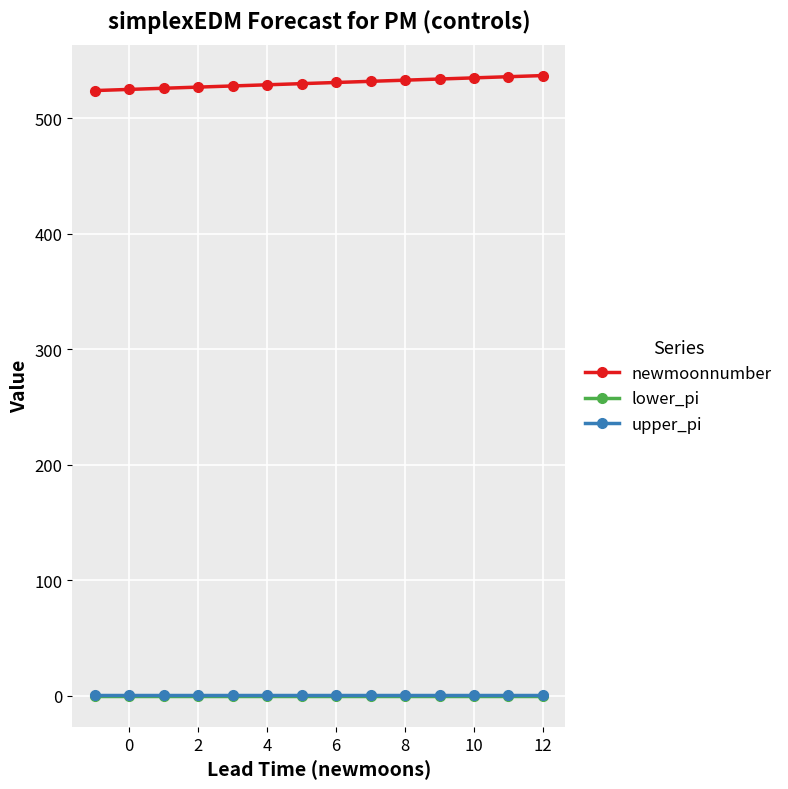

What is the average value of the newmoonnumber series?

530.5